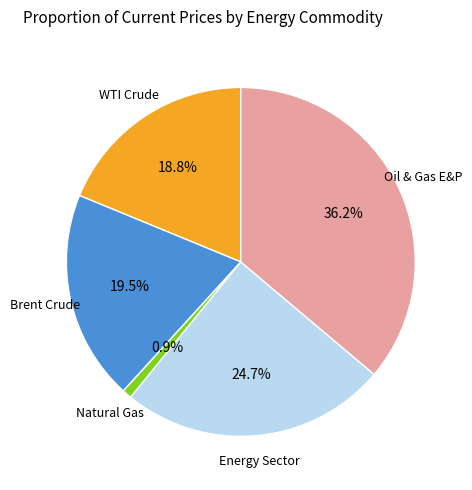

Which has a higher value, WTI Crude or Natural Gas?

WTI Crude